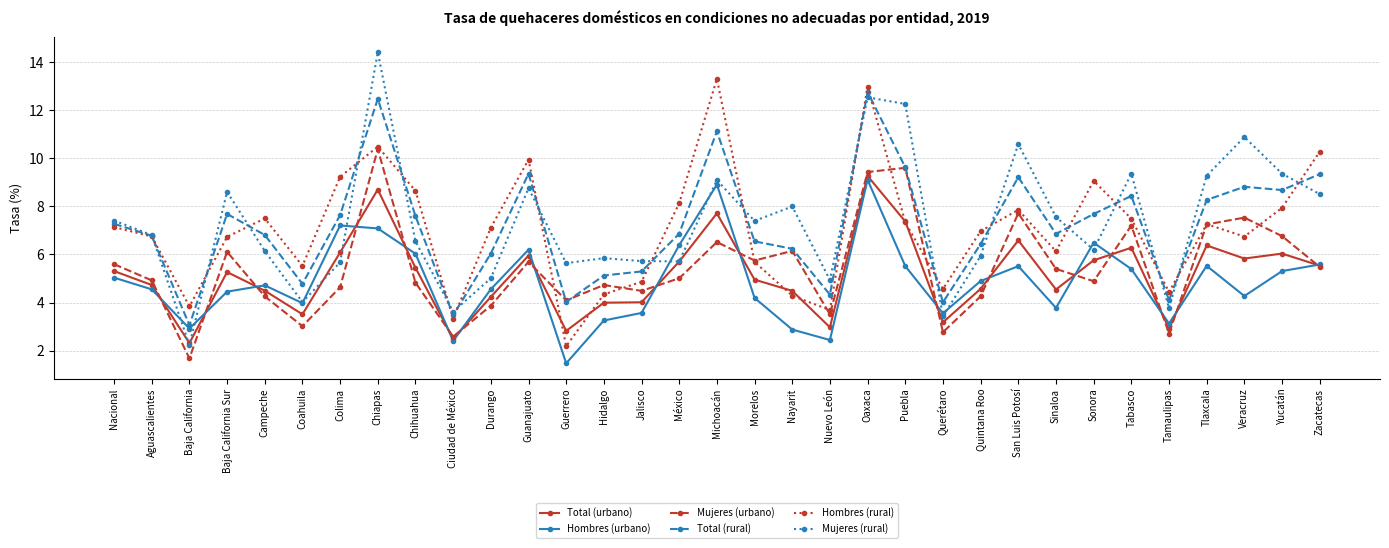

Which label corresponds to the largest value in the chart?

Chiapas